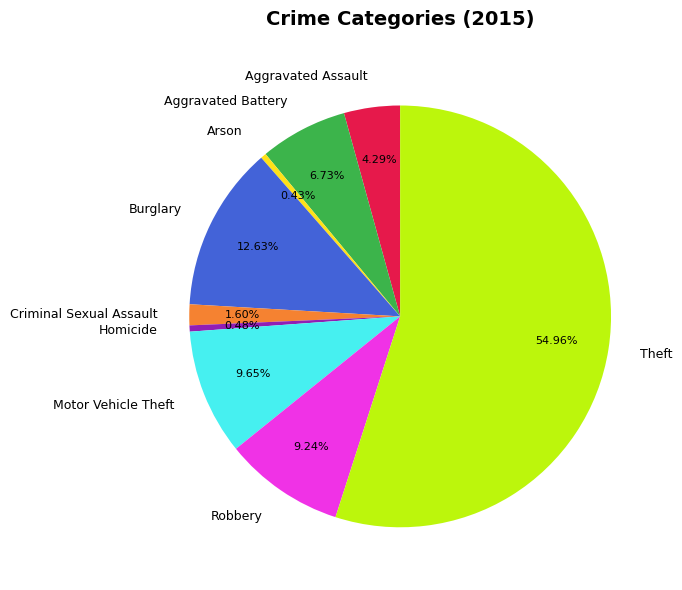

Count the number of slices in the pie.

9